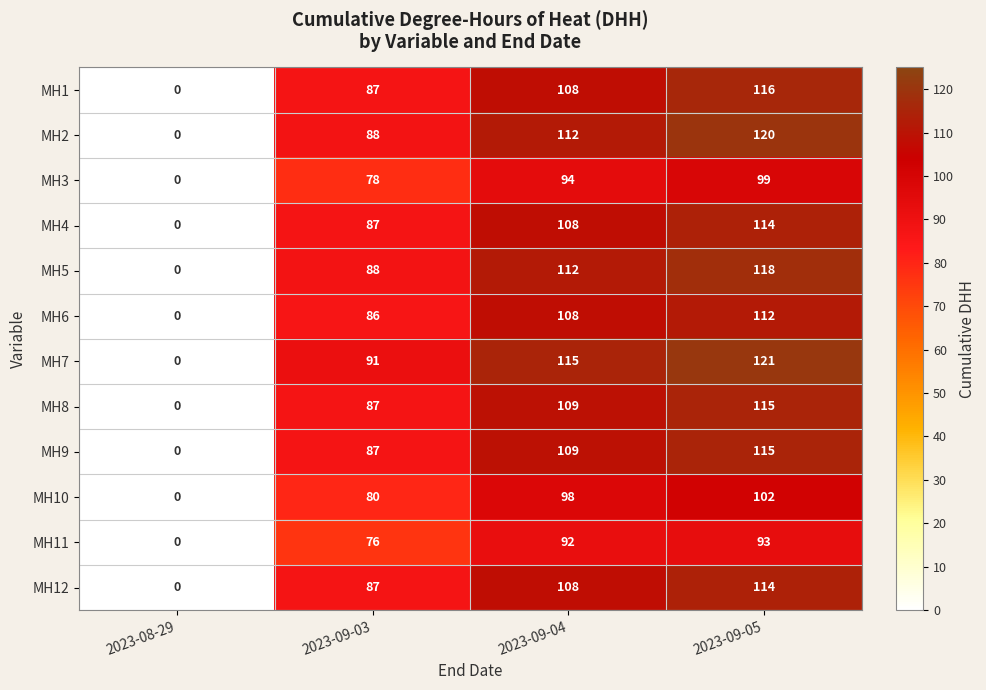

The value of MH9 at 2023-09-04 is 109. True or false?

True